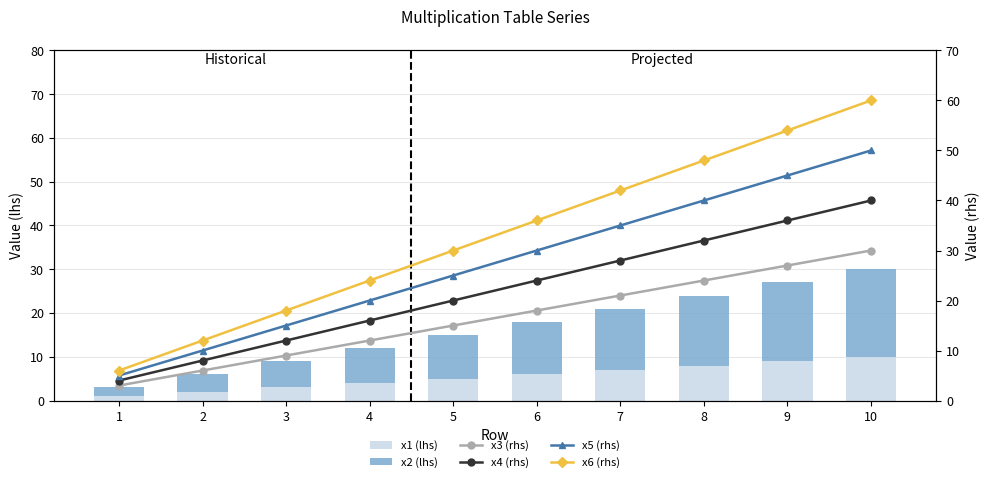

Between 8 and 5, which is larger?

8